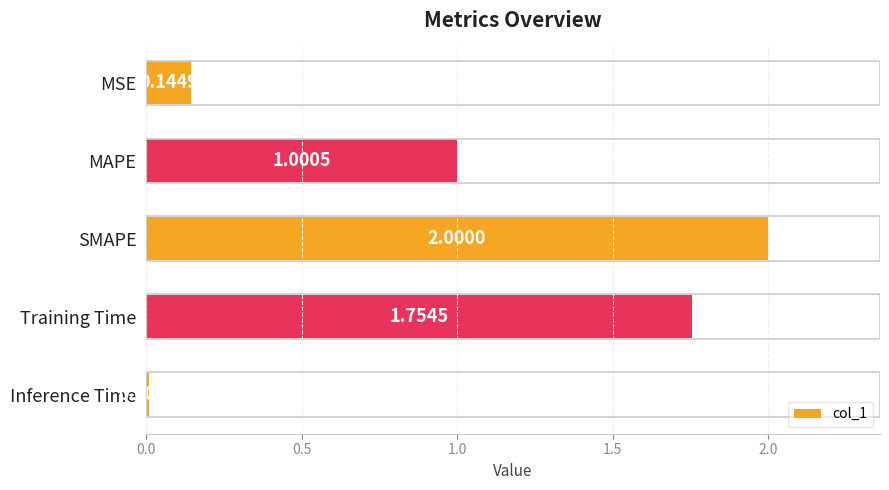

List the labels in order of value, smallest first.

Inference Time, MSE, MAPE, Training Time, SMAPE